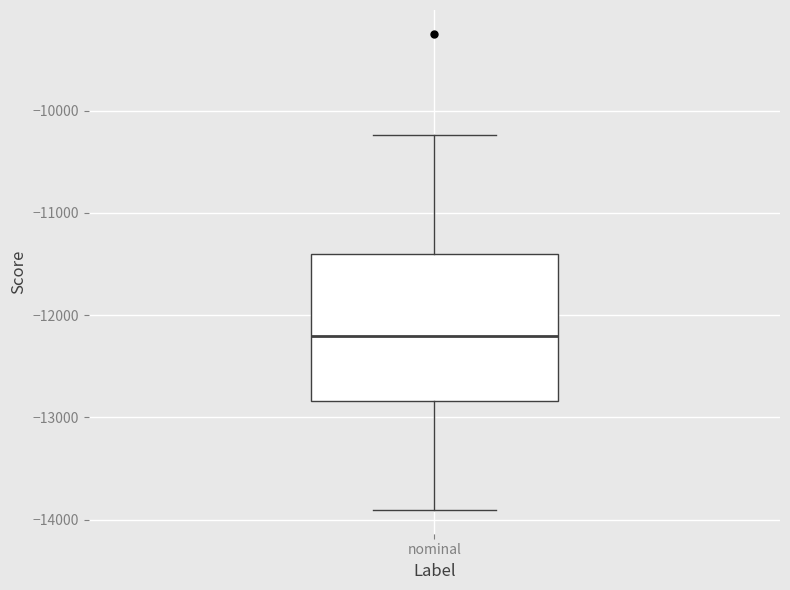

Where does the lower whisker of the box for nominal end on the y-axis? The values are not printed on the chart, so give them approximately, as read against the axis.

-13900